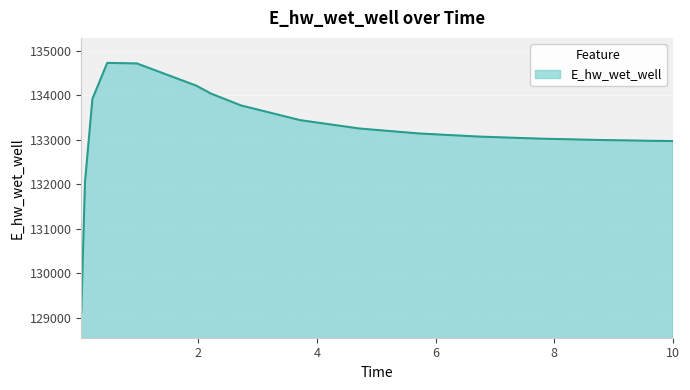

What is the maximum value shown in the chart?

134729.0